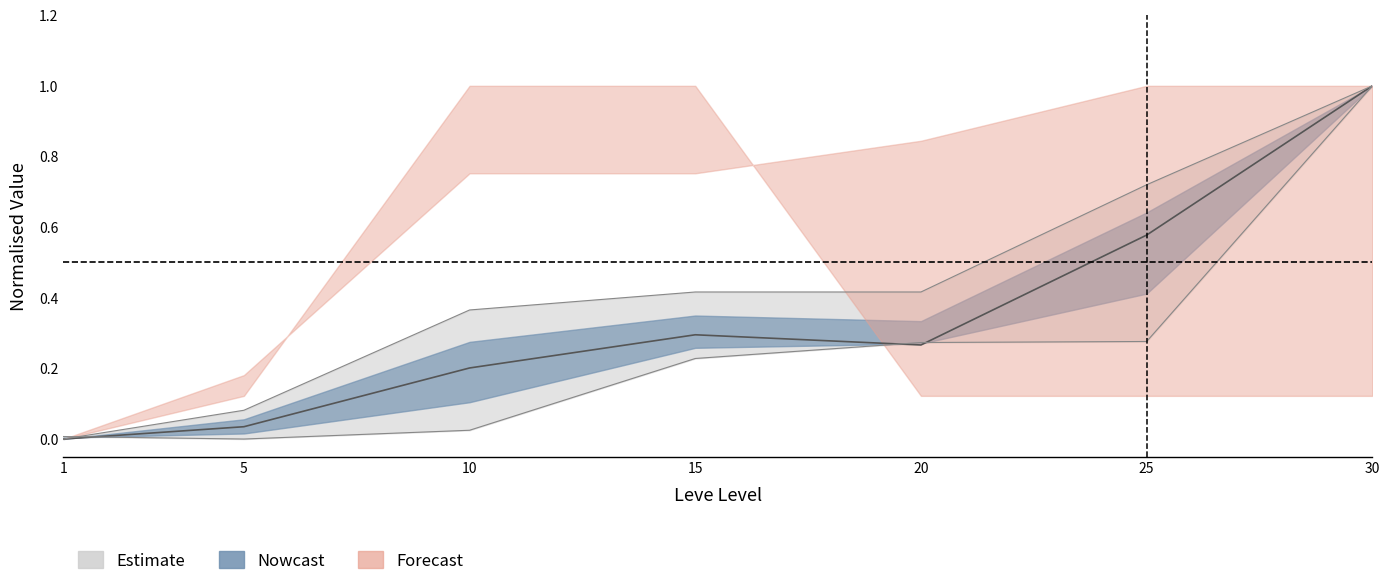

How many categories are shown in the chart?

7